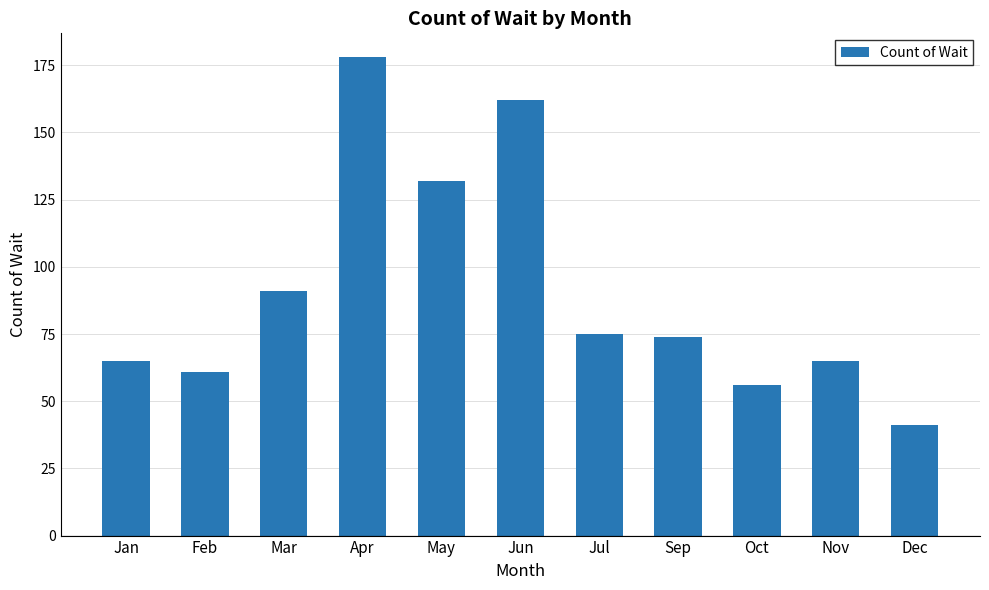

What is the difference between the values at Sep and Oct?

18